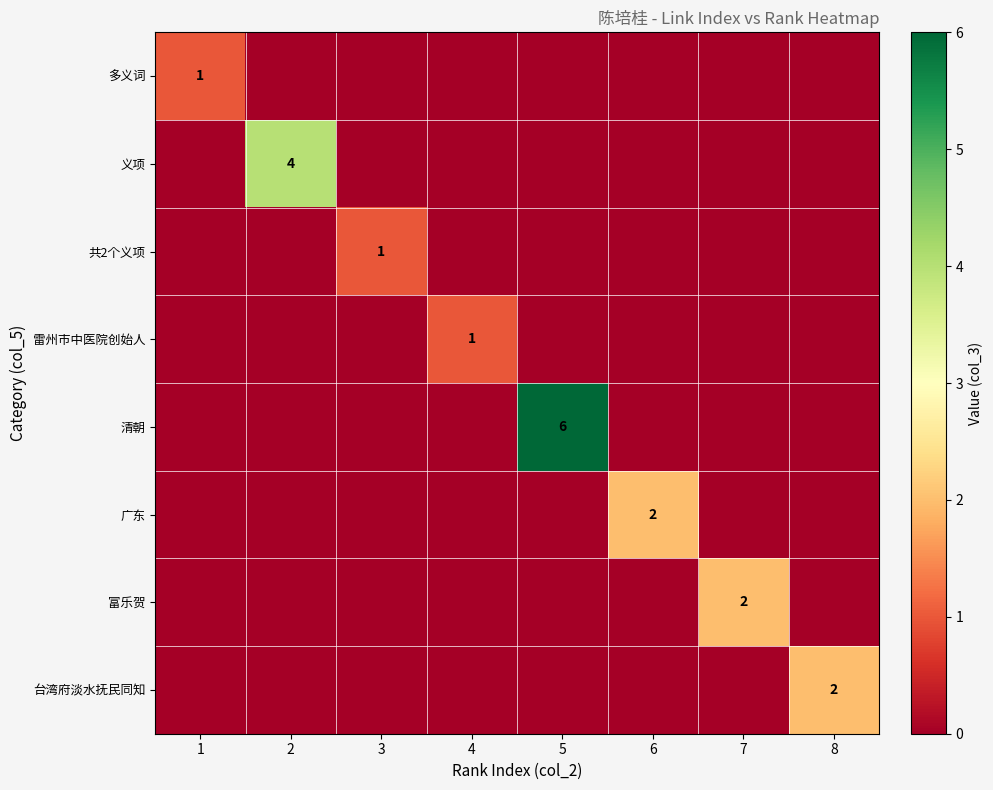

At how many categories does at least one series exceed 1?

5